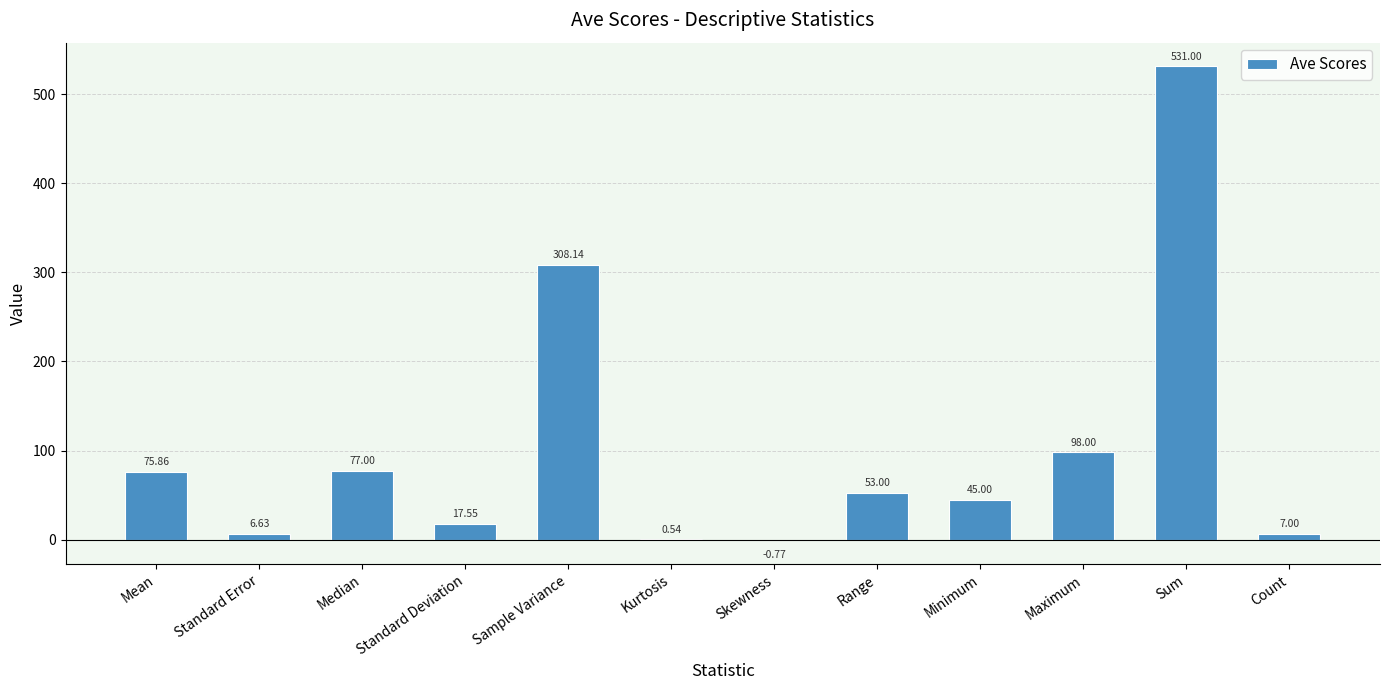

What is the greatest value displayed?

531.0